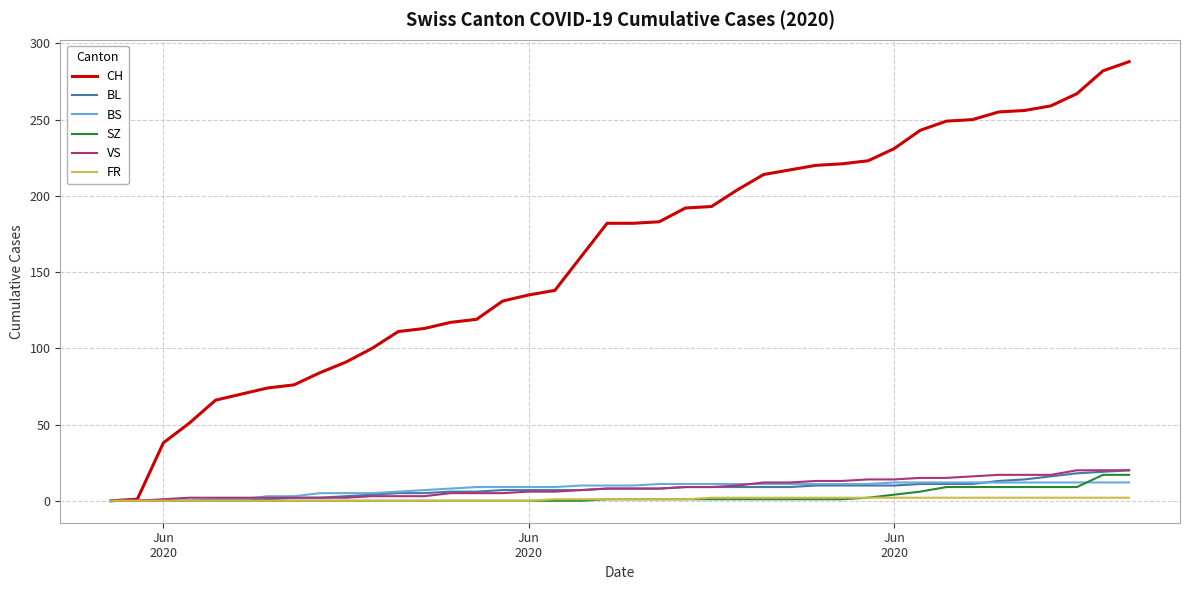

What are all the series names shown in the legend?

CH, BL, BS, SZ, VS, FR